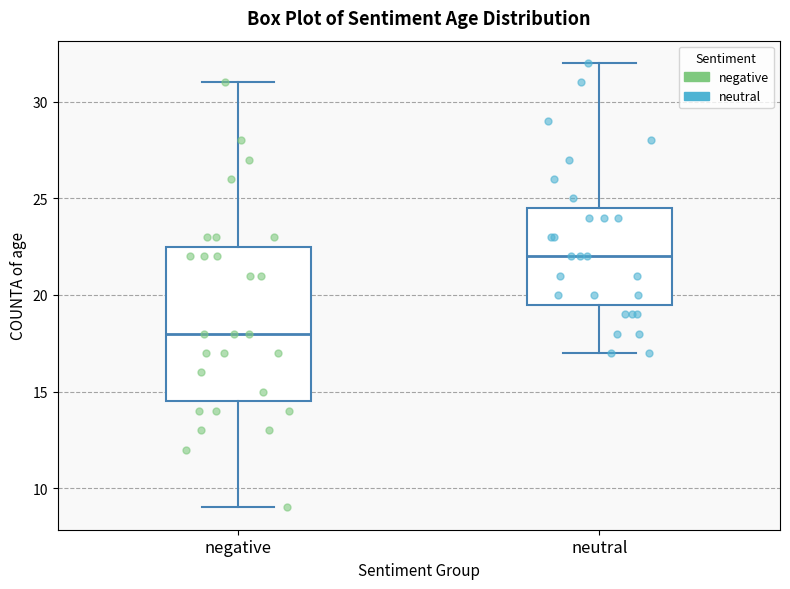

Reading left to right, transcribe this box plot: for each box, give where its median line is, the range the box spans, and where its two whiskers end, as read against the y-axis. The values are not printed on the chart, so give them approximately, as read against the axis.

negative: median 18.0, box 14.5 to 22.5, whiskers 9.0 to 31.0
neutral: median 22.0, box 19.5 to 24.5, whiskers 17.0 to 32.0